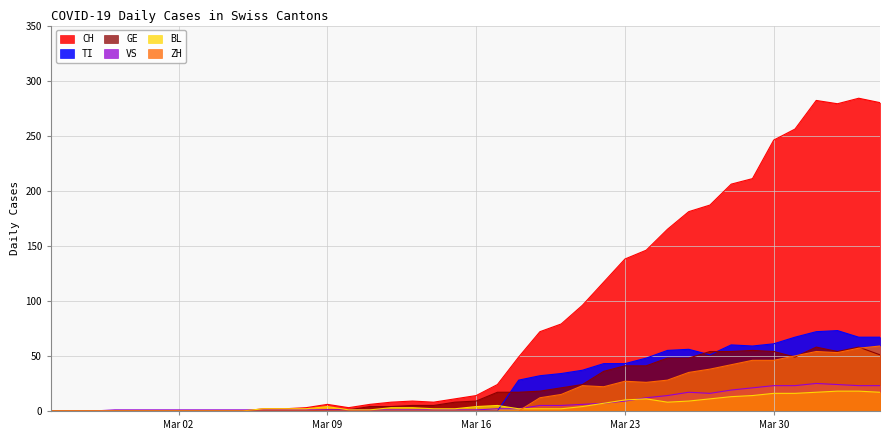

At which label is VS closest to 12?

2020-03-24